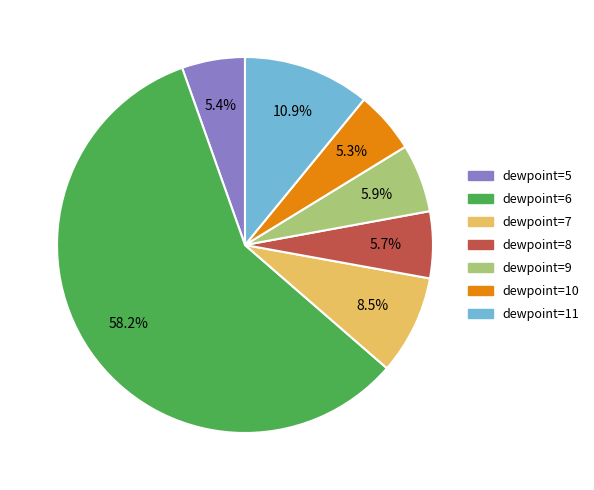

Count the number of slices in the pie.

7